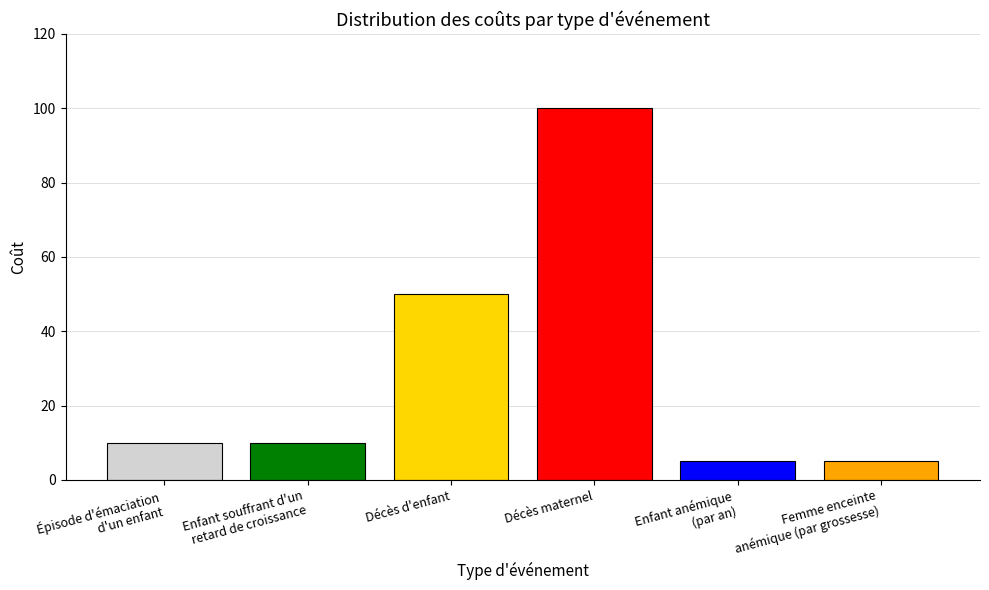

What is the greatest value displayed?

100